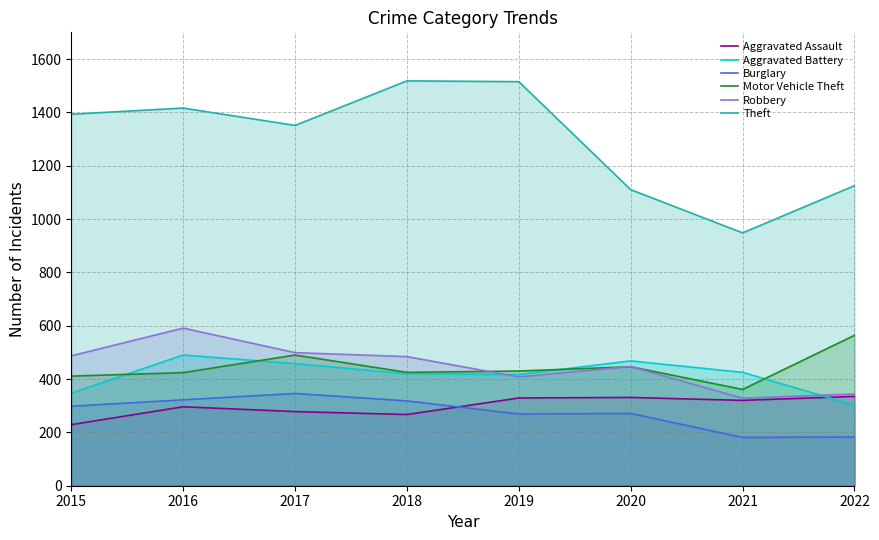

What is the difference between the Aggravated Assault values at 2015 and 2017?

49